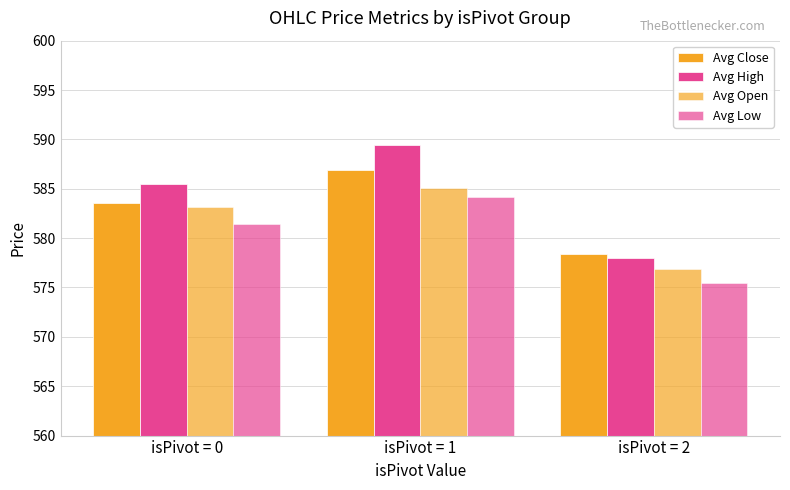

Reading left to right, what are all the values shown in this chart?

Avg Close: 583.5	586.9	578.4
Avg High: 585.5	589.4	578.0
Avg Open: 583.2	585.1	576.8
Avg Low: 581.5	584.2	575.5